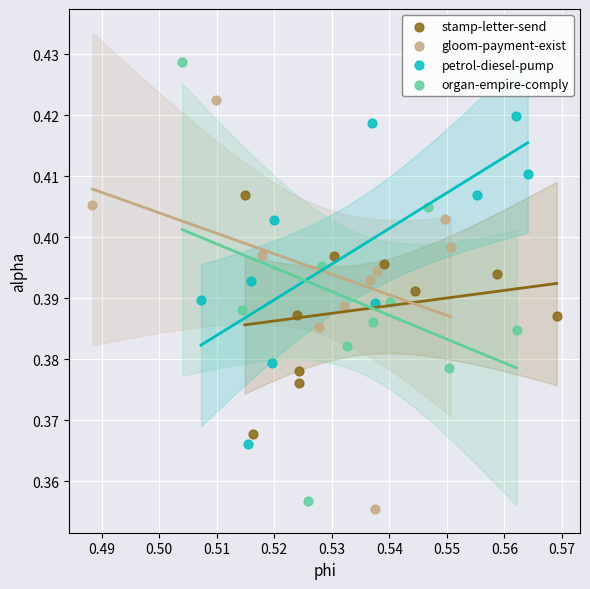

Which series reaches the maximum Y coordinate?

organ-empire-comply